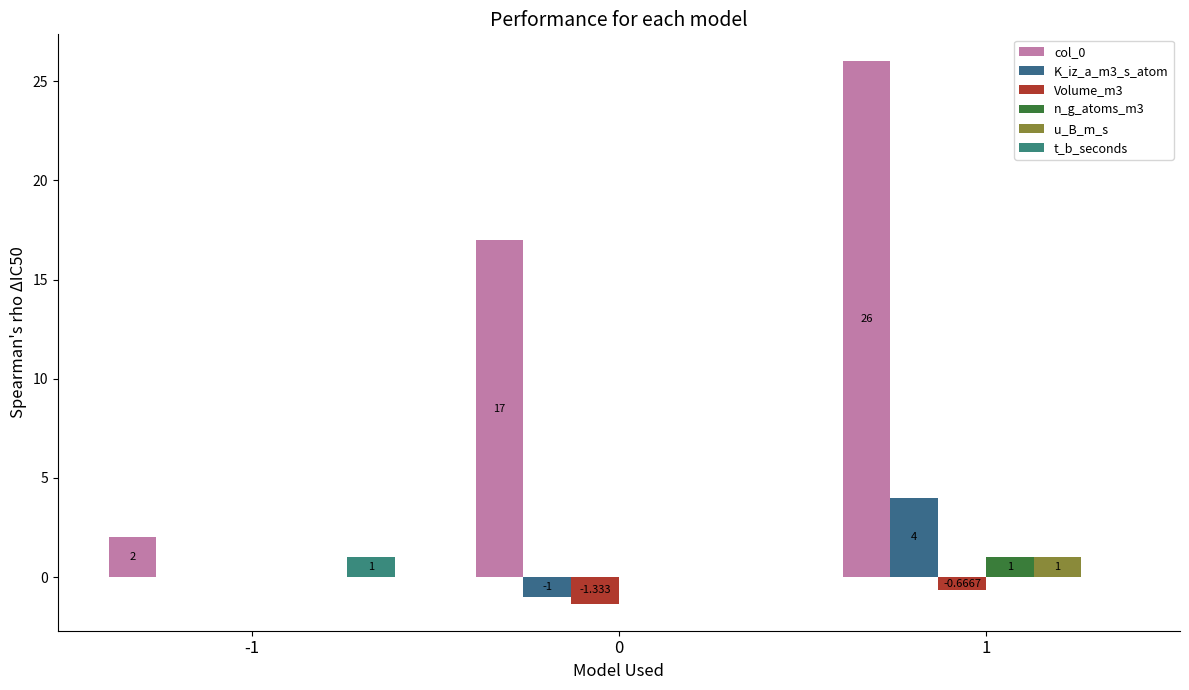

Count the number of data series in this chart.

6